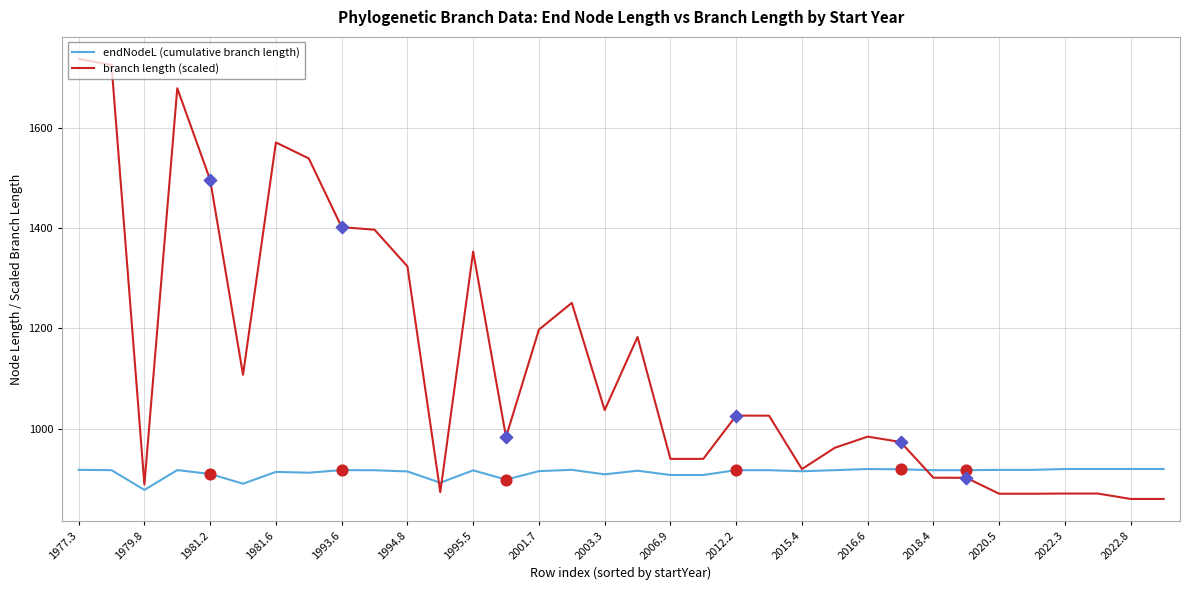

Which series has the largest total across all categories?

branch length (scaled)